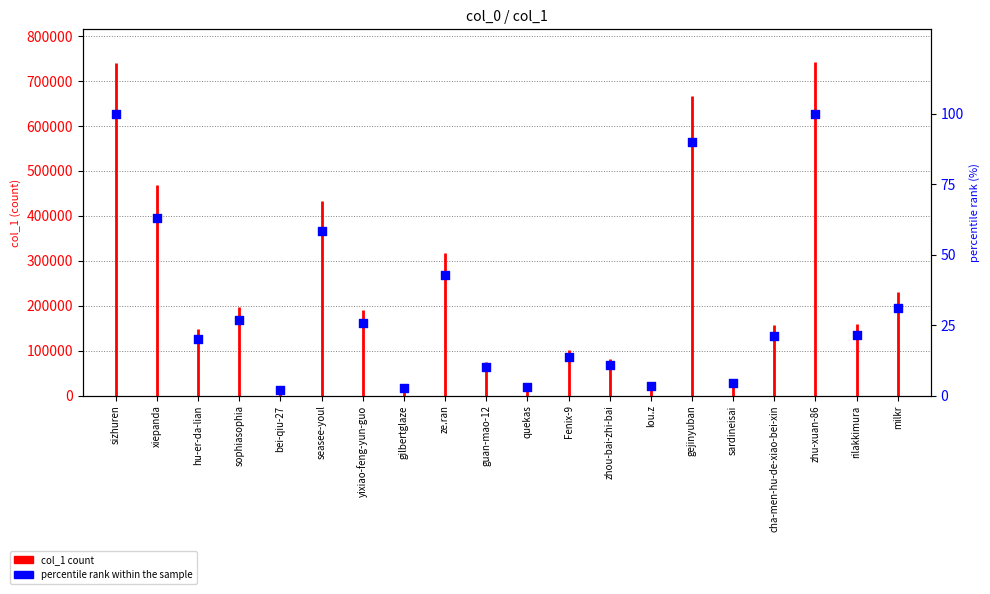

Between milkr and cha-men-hu-de-xiao-bei-xin, which is larger?

milkr